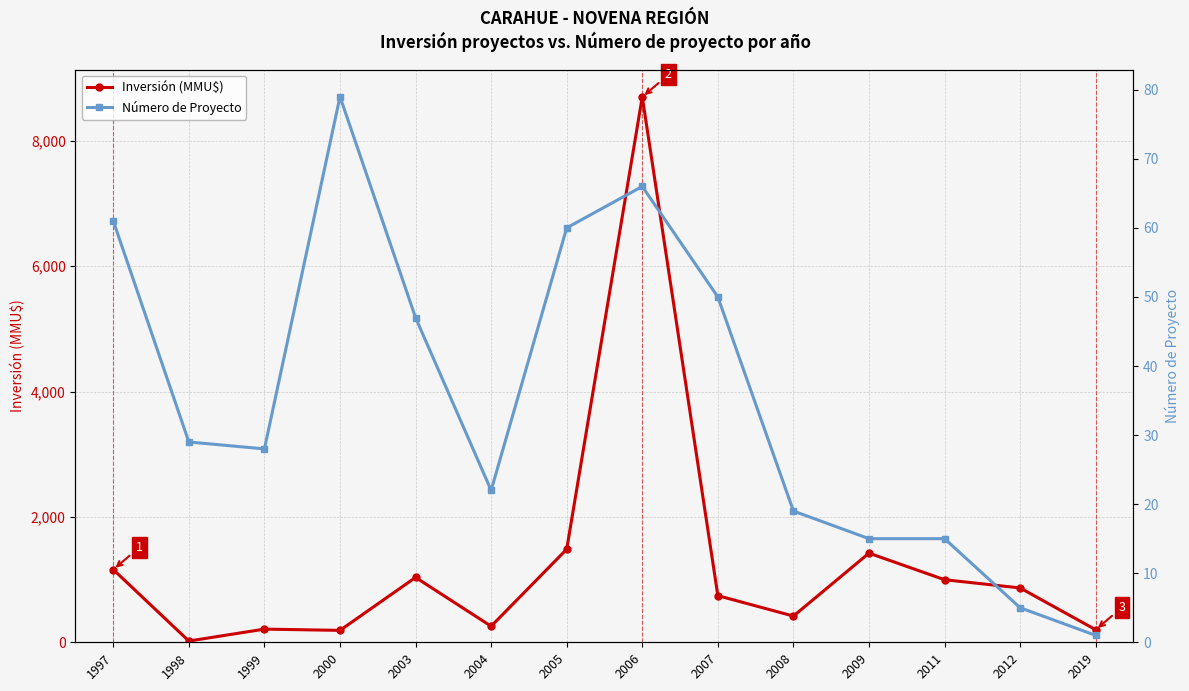

Where is Inversión (MMU$) nearest to the value 4360?

2005